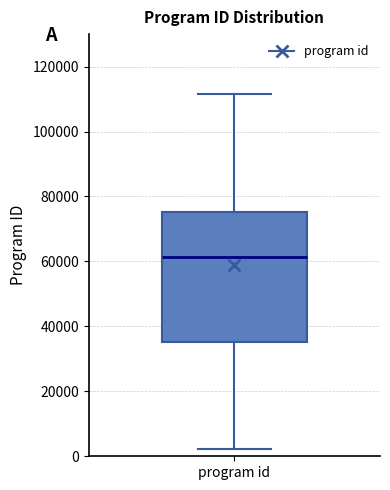

Transcribe this box plot: give where the median line is, the range the box spans, and where the two whiskers end, as read against the y-axis. The values are not printed on the chart, so give them approximately, as read against the axis.

median 62000, box 36000 to 76000, whiskers 2000 to 112000